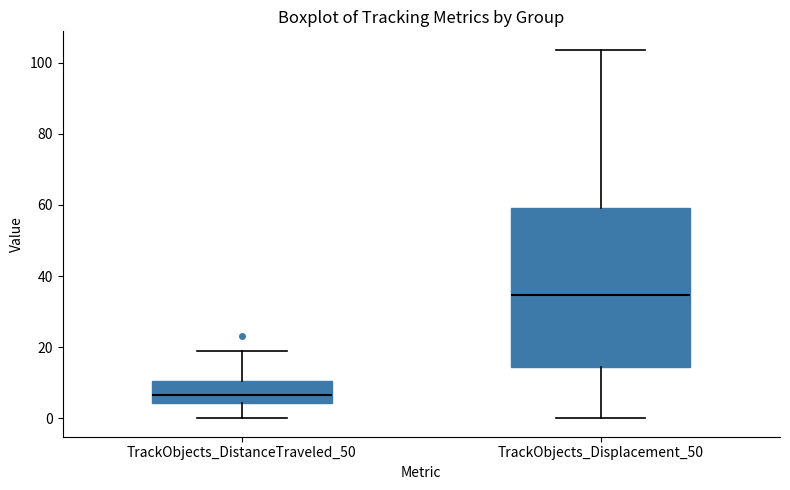

Reading left to right, transcribe this box plot: for each box, give where its median line is, the range the box spans, and where its two whiskers end, as read against the y-axis. The values are not printed on the chart, so give them approximately, as read against the axis.

TrackObjects_DistanceTraveled_50: median 6, box 4 to 10, whiskers 0 to 18
TrackObjects_Displacement_50: median 34, box 14 to 60, whiskers 0 to 104